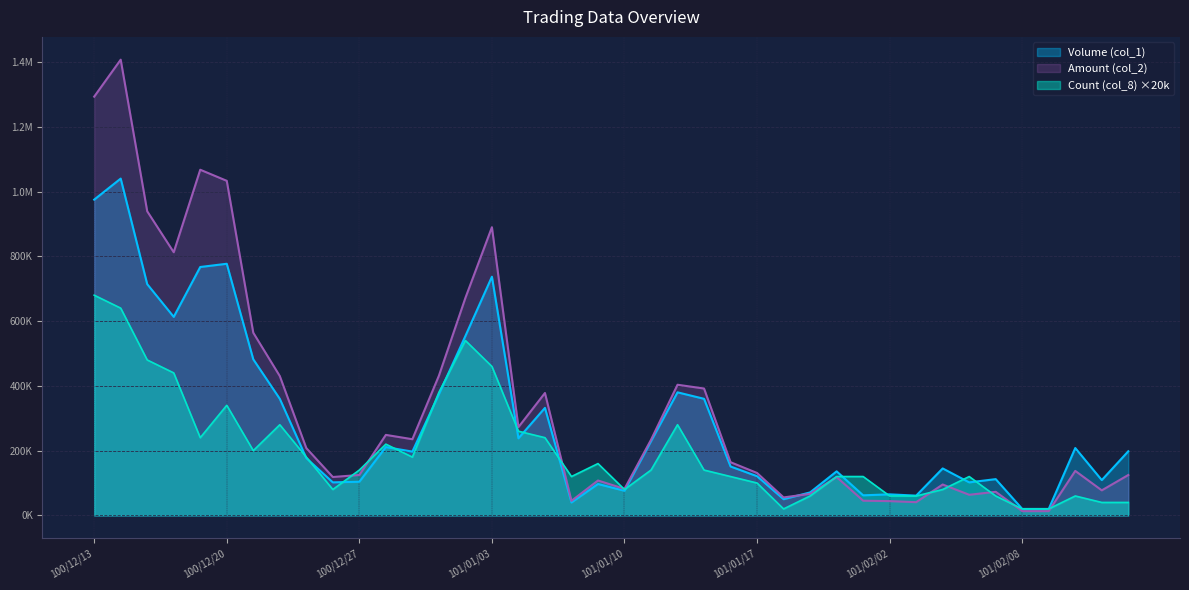

True or false: Volume (col_1) and Amount (col_2) cross at least once.

True